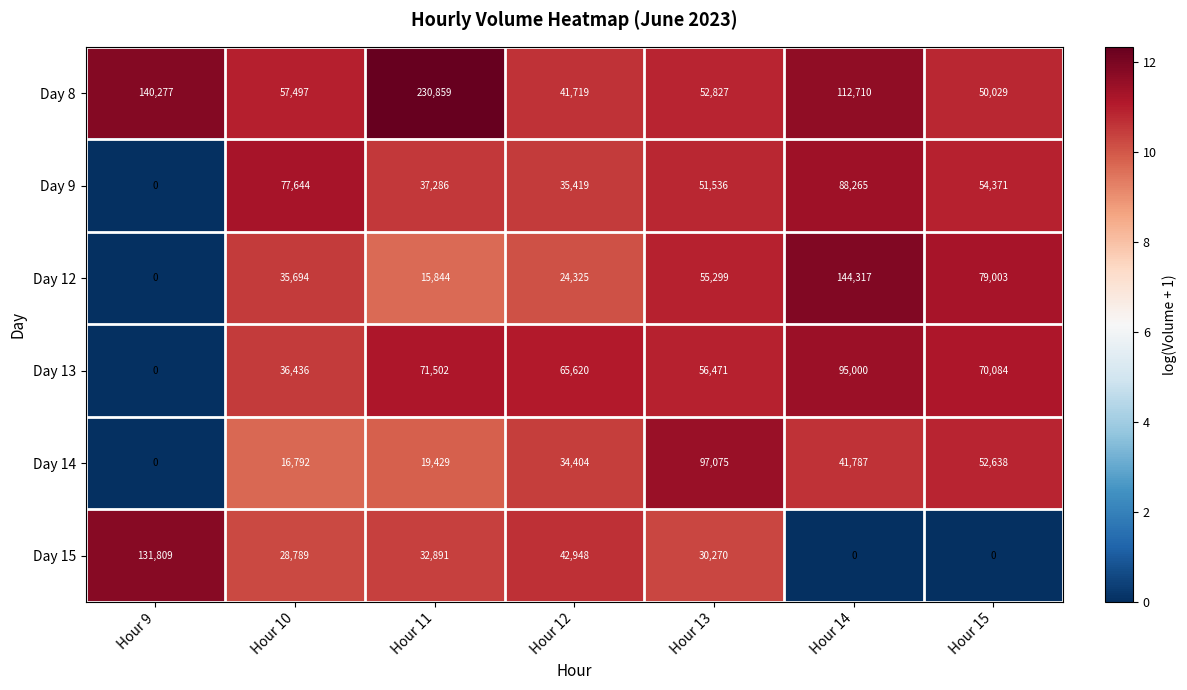

What is the greatest value displayed?

230859